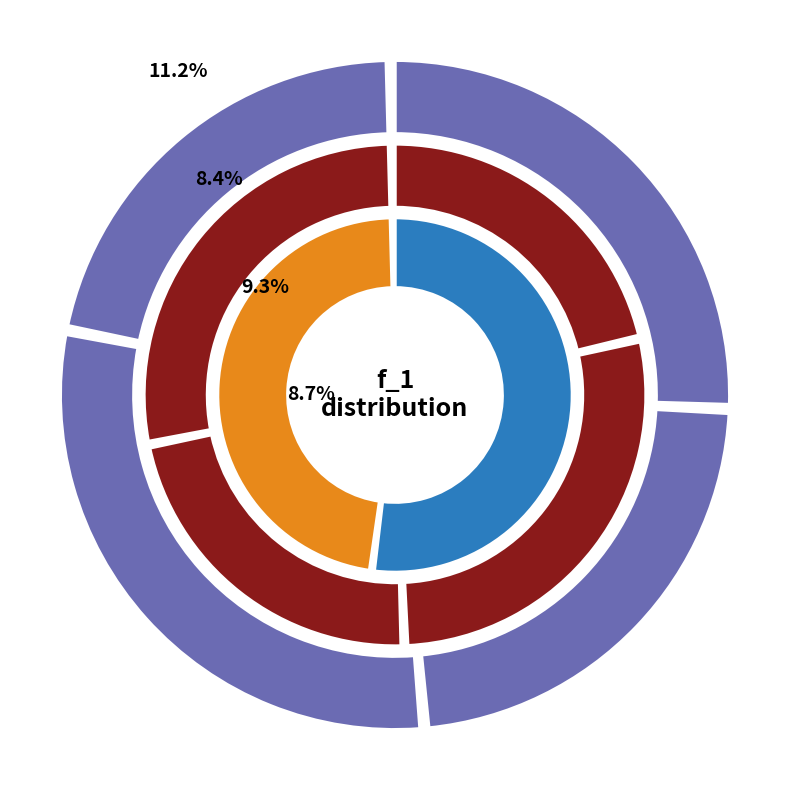

Between 0 and 8, which is larger?

8